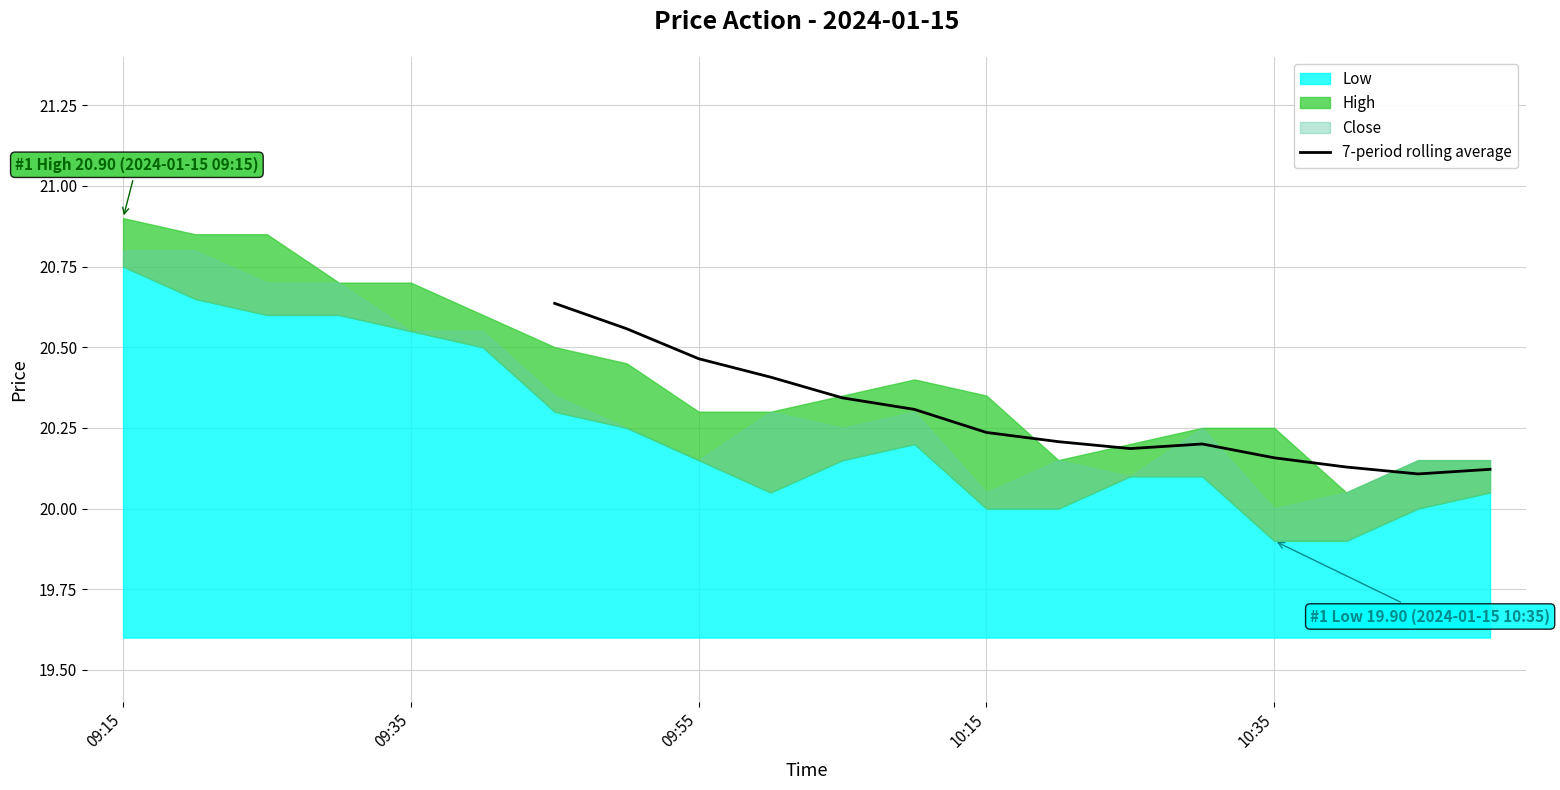

The value of 7-period rolling average at 10:35 is 12.6. True or false?

False